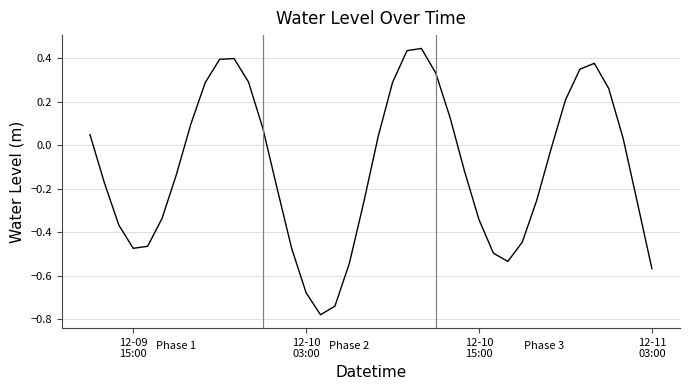

What is the difference between the maximum and minimum values?

1.2